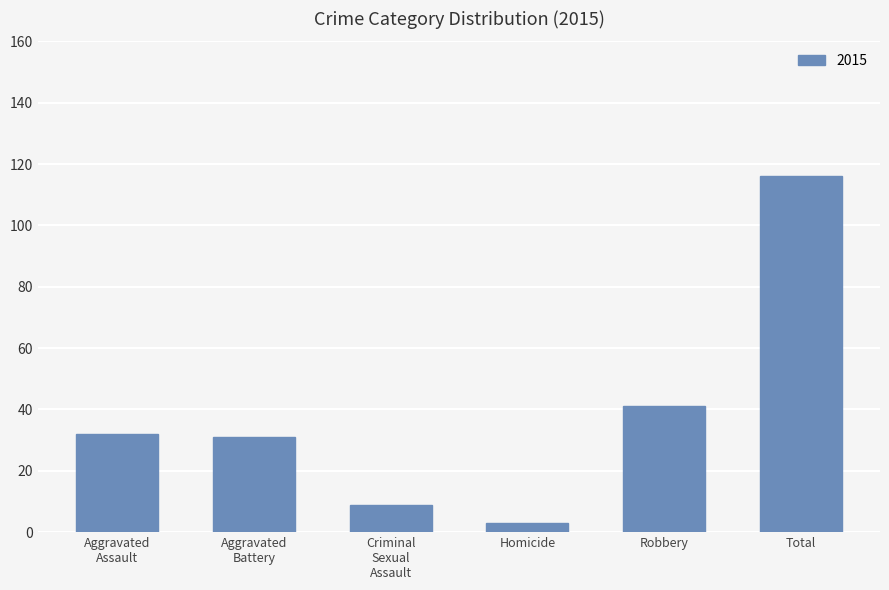

The chart shows a value of 175 at Total. True or false?

False